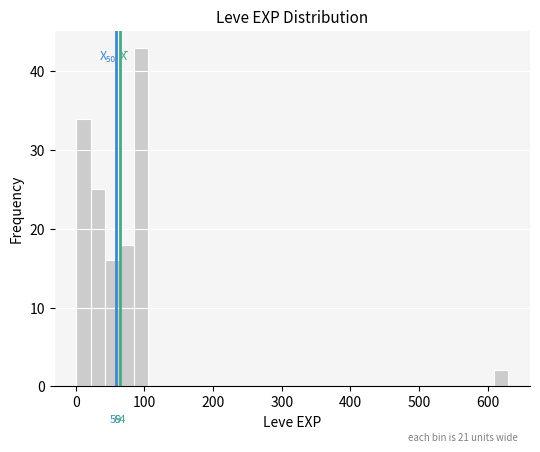

Read against the x-axis, roughly where is the centre of the tallest bar?

100